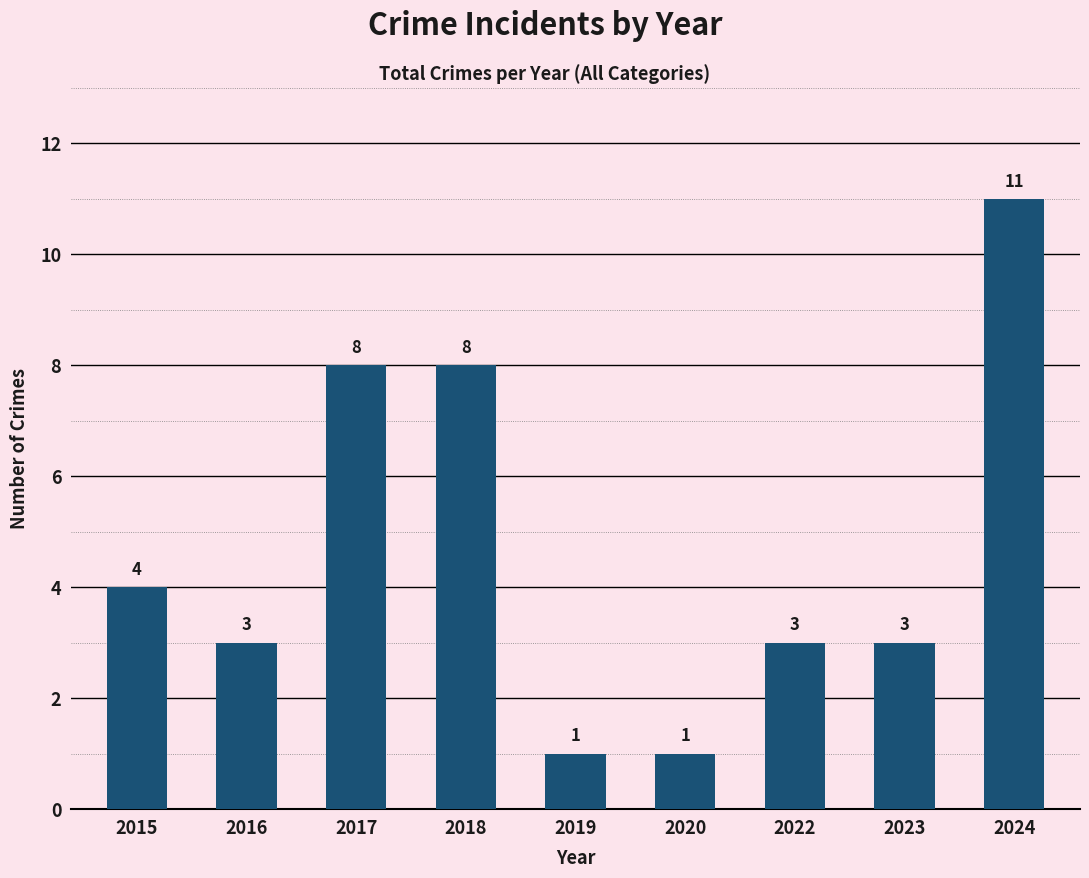

What is the sum of all values?

42